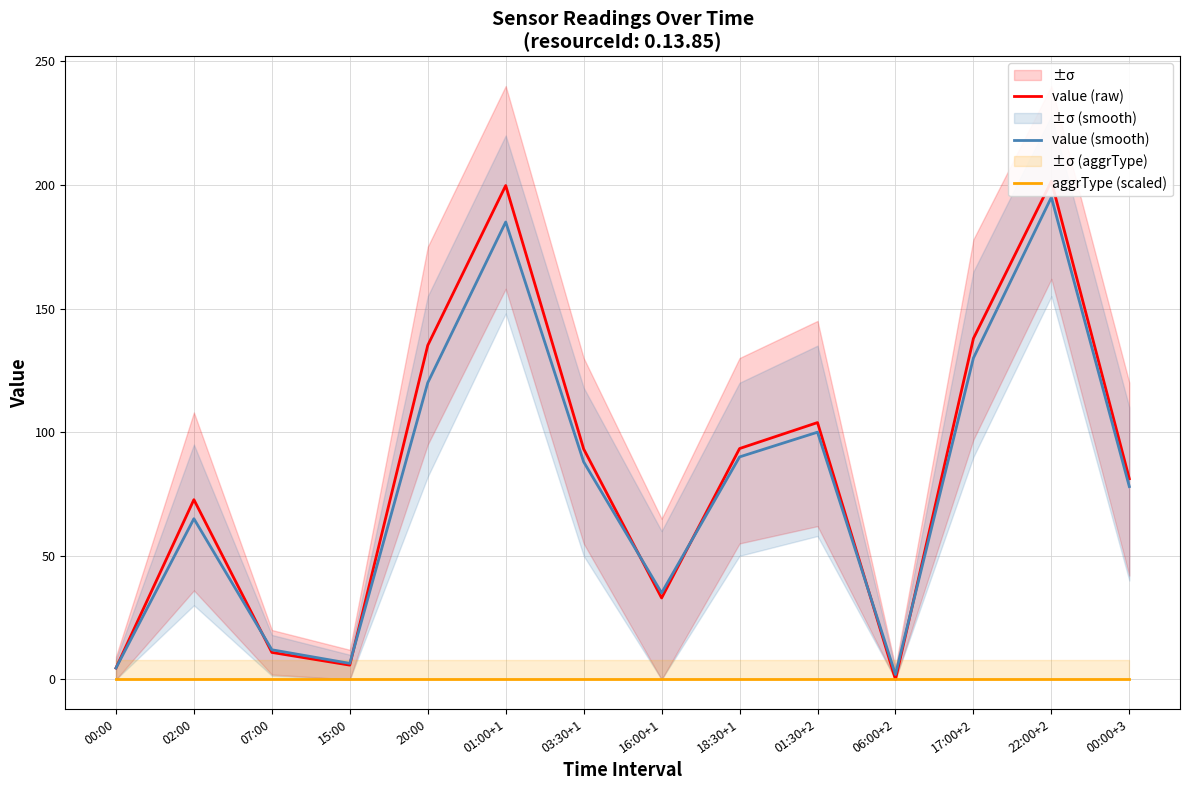

What is the total value across all series at 07:00?

22.9